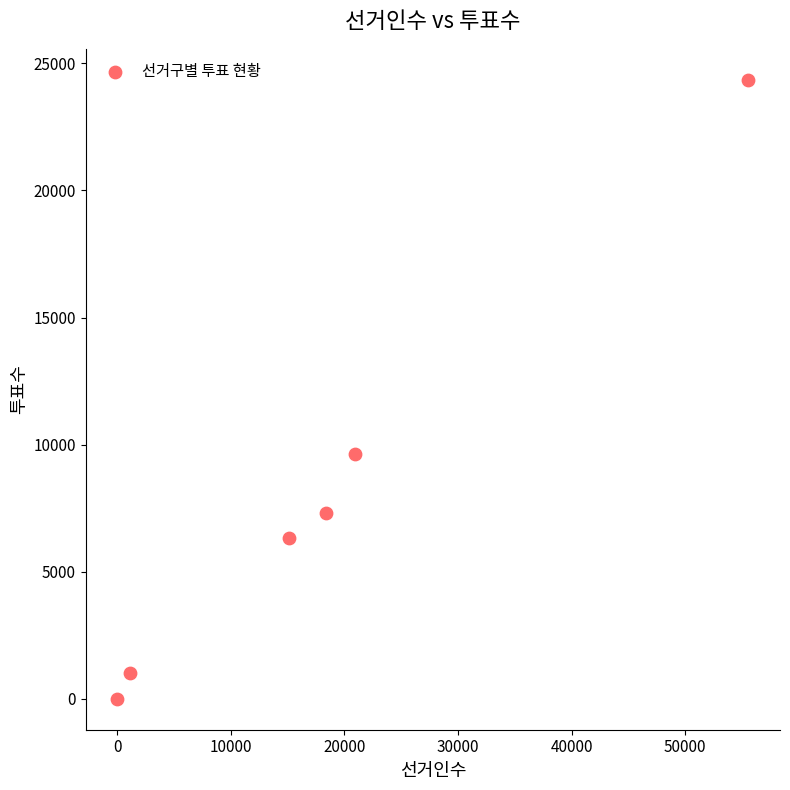

What is the average Y value?

8117